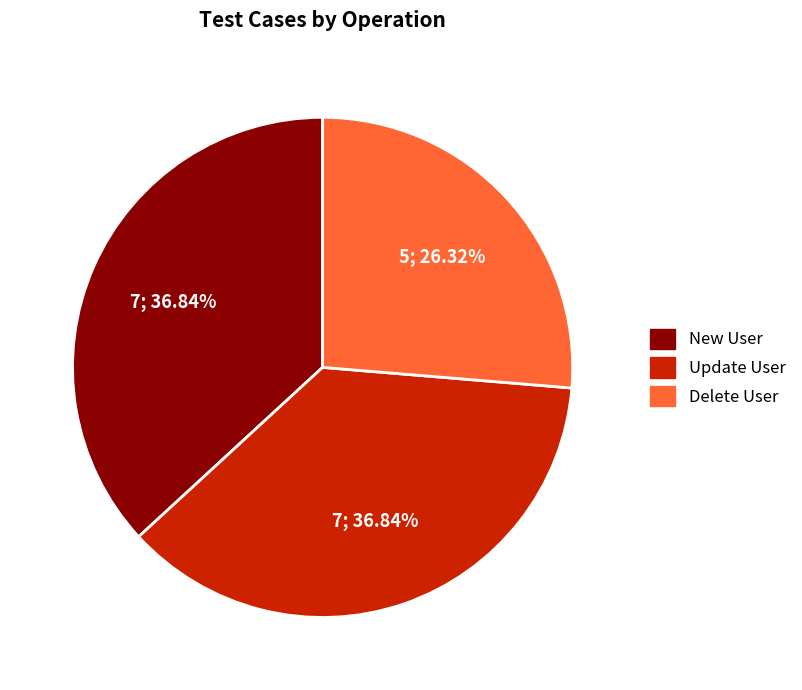

Which slice is the smallest?

Delete User